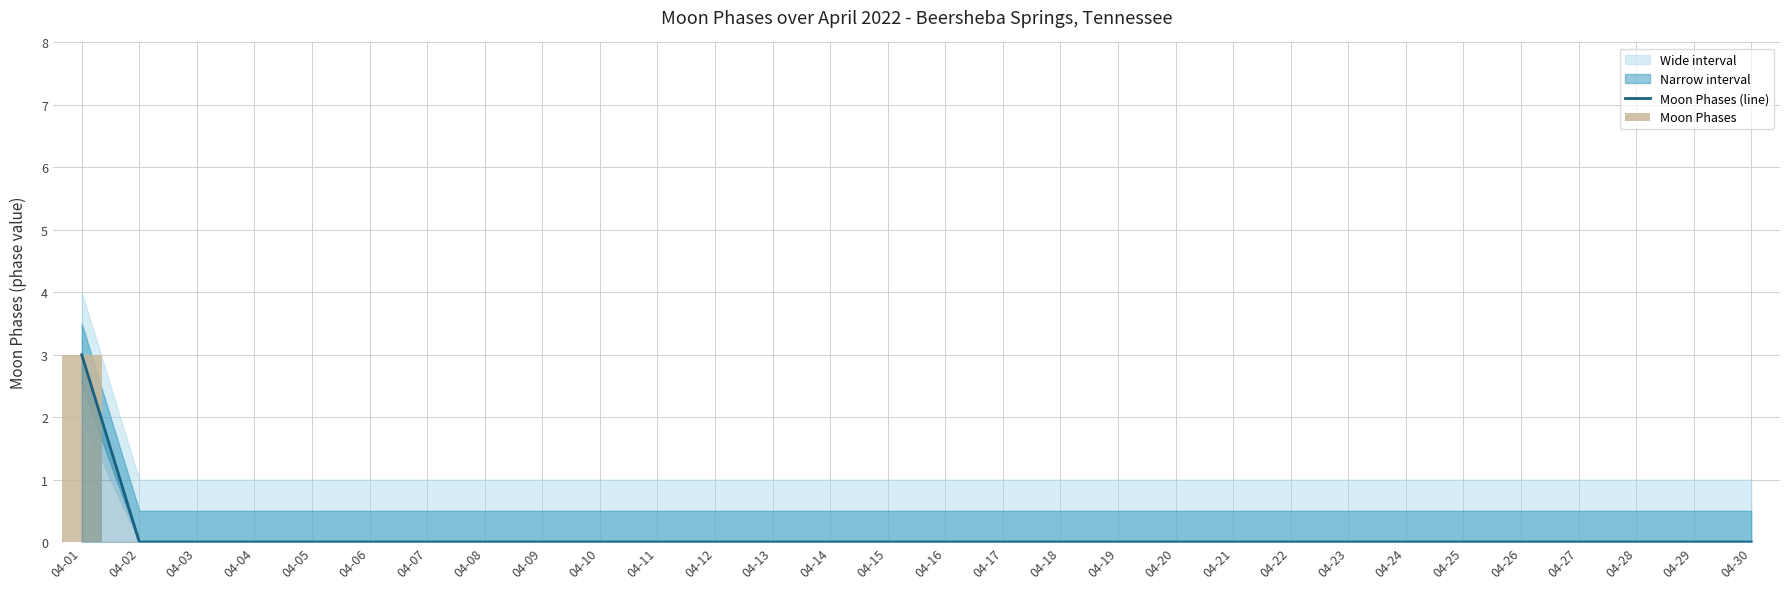

At which label does Moon Phases (line) reach its peak?

04-01